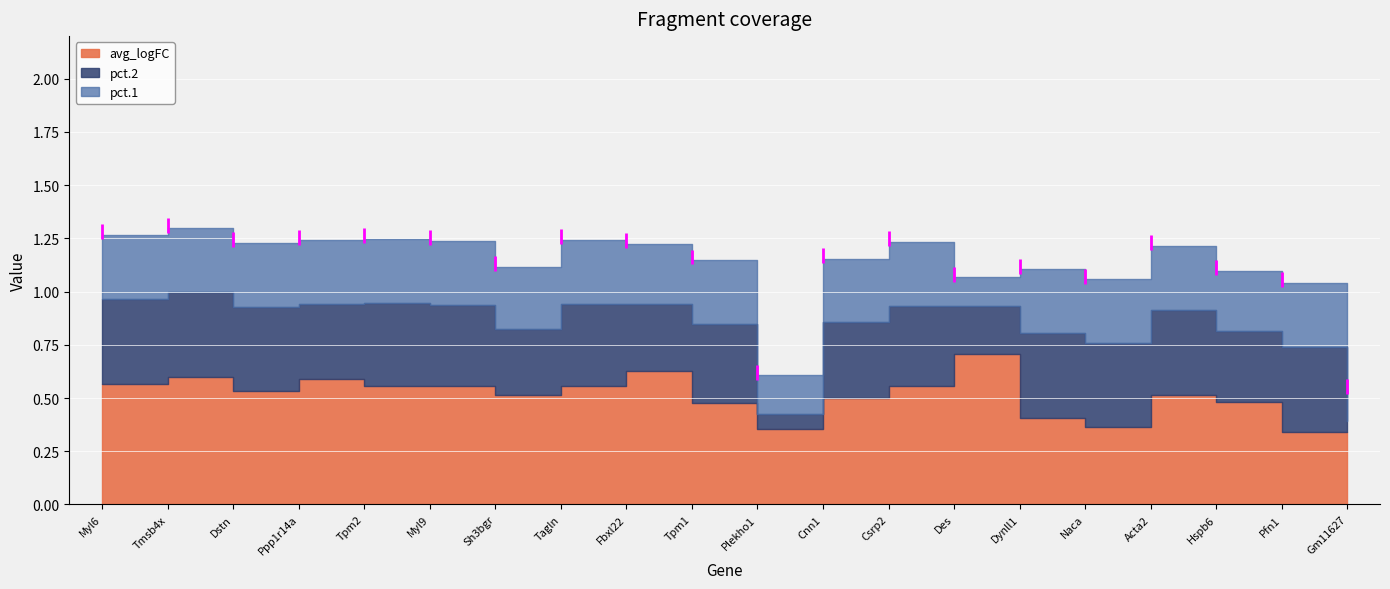

Which category has the lowest value across all series?

Gm11627